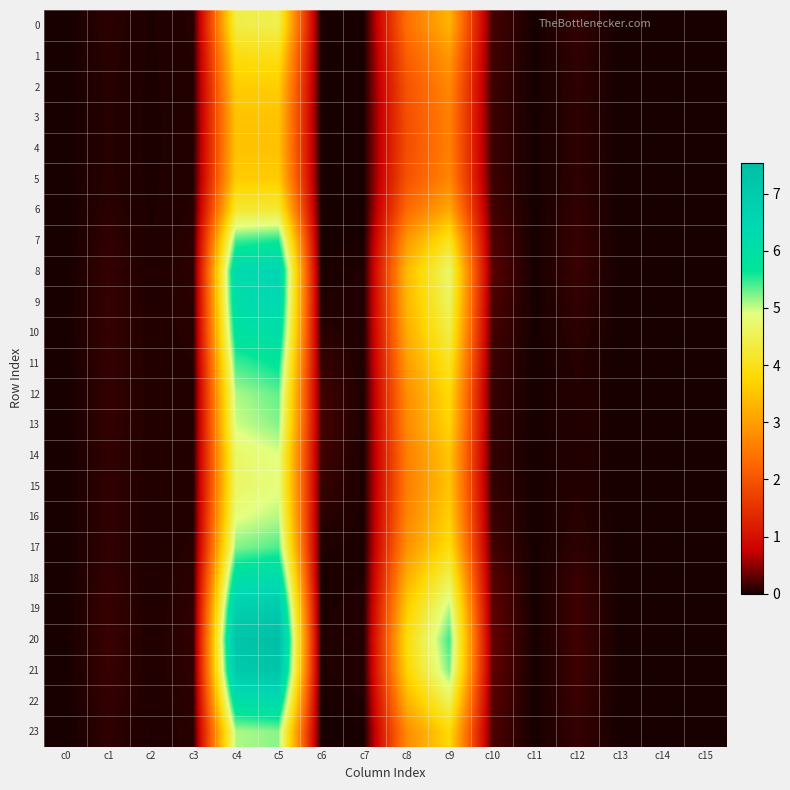

At which category does the chart reach its minimum across all series?

c0